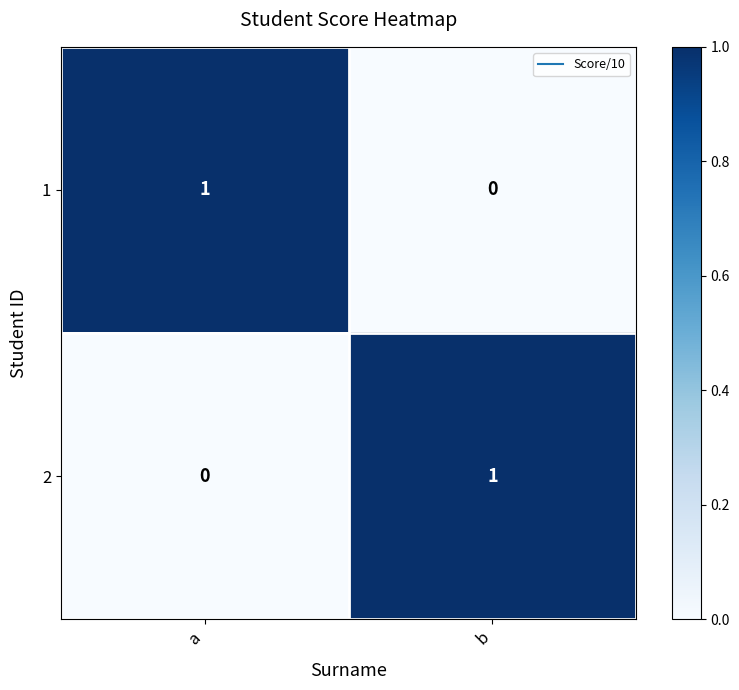

Rank the series at a from highest to lowest value.

1, 2